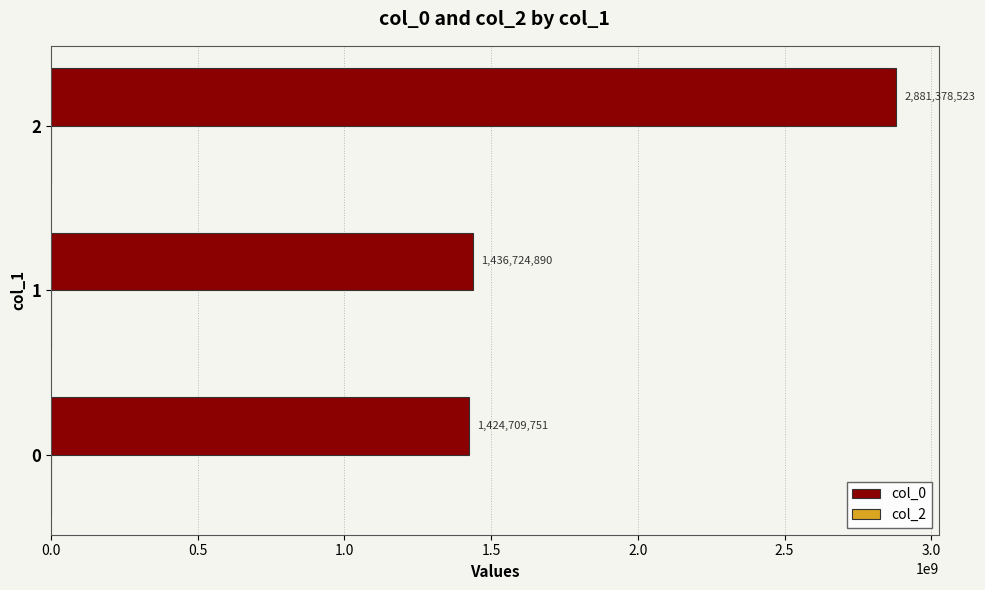

Rank the categories by value from lowest to highest.

0, 1, 2